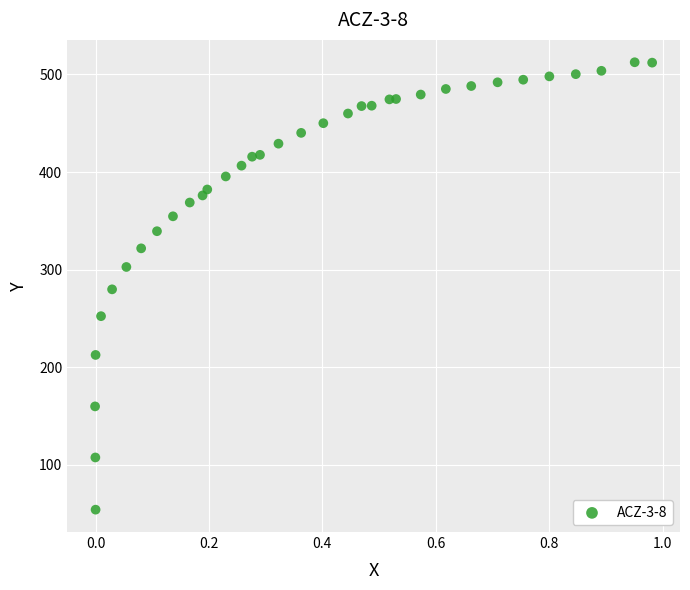

What is the range of Y values (max minus min)?

458.7